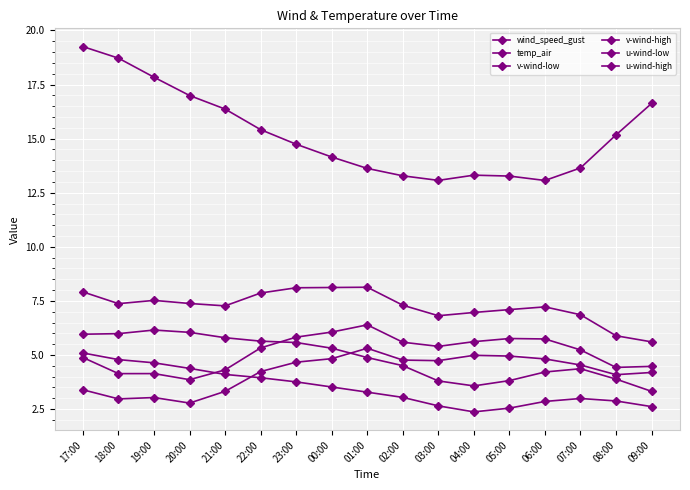

Does the chart have visible grid lines?

Yes